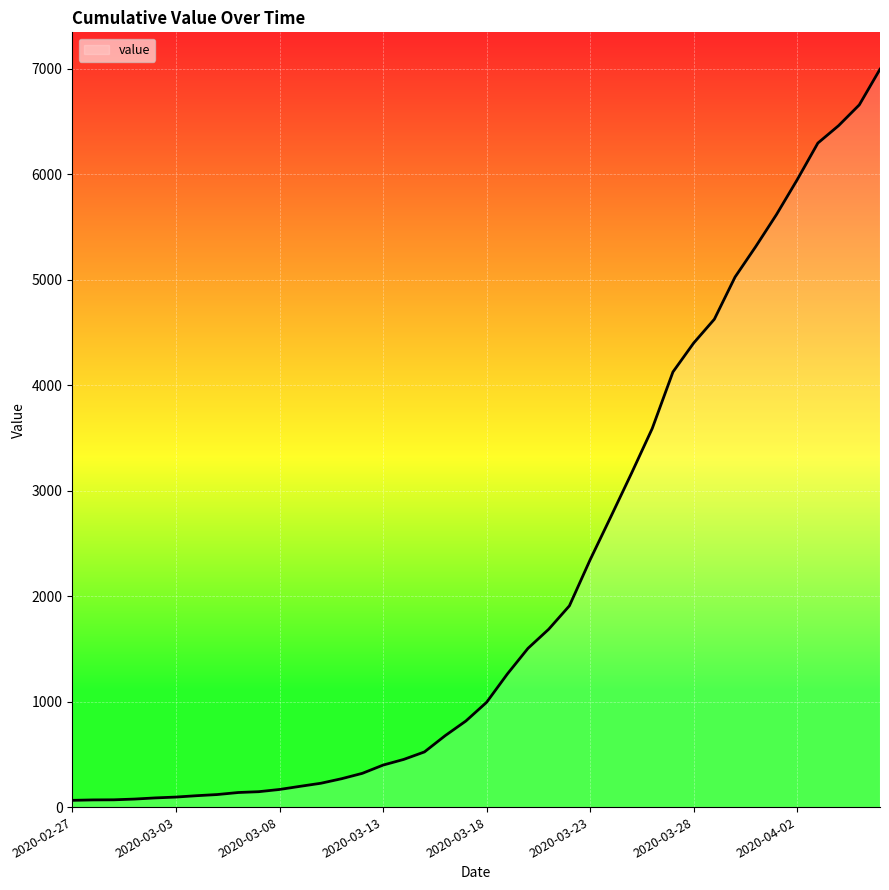

What is the greatest value displayed?

6995